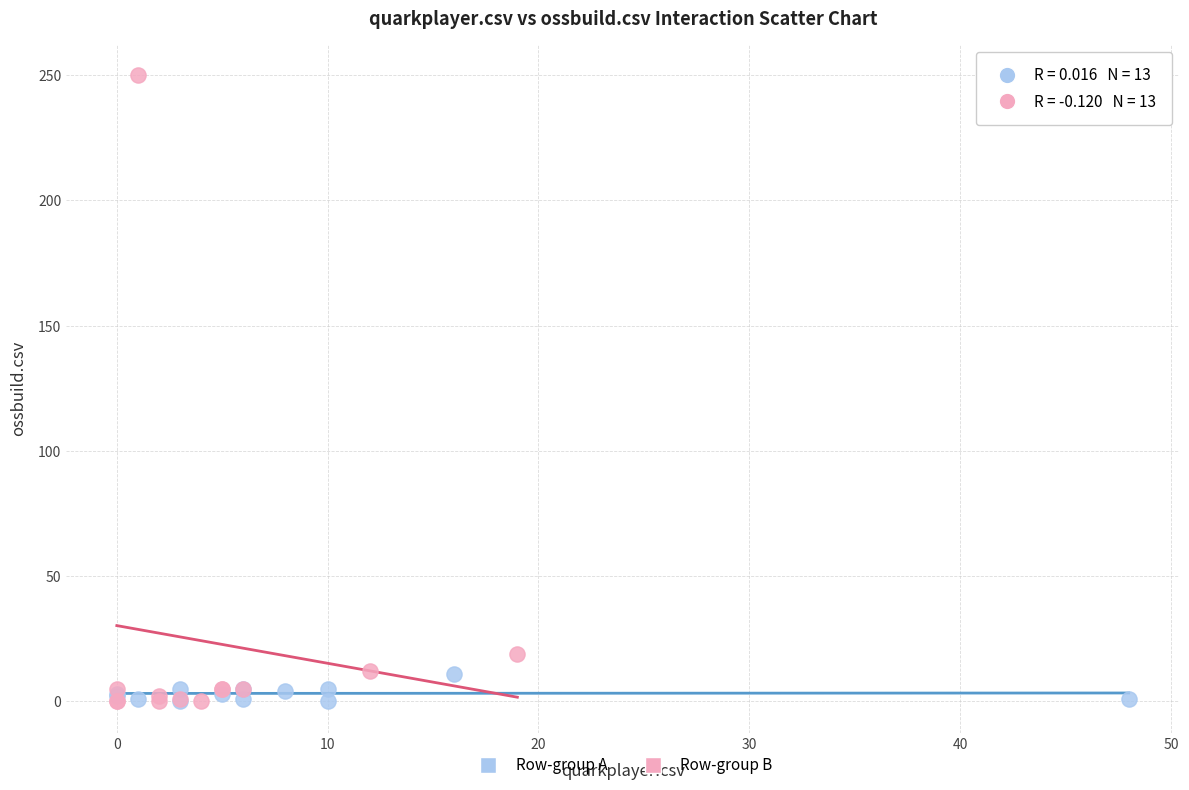

Which series has the largest Y range (max minus min)?

Row-group B